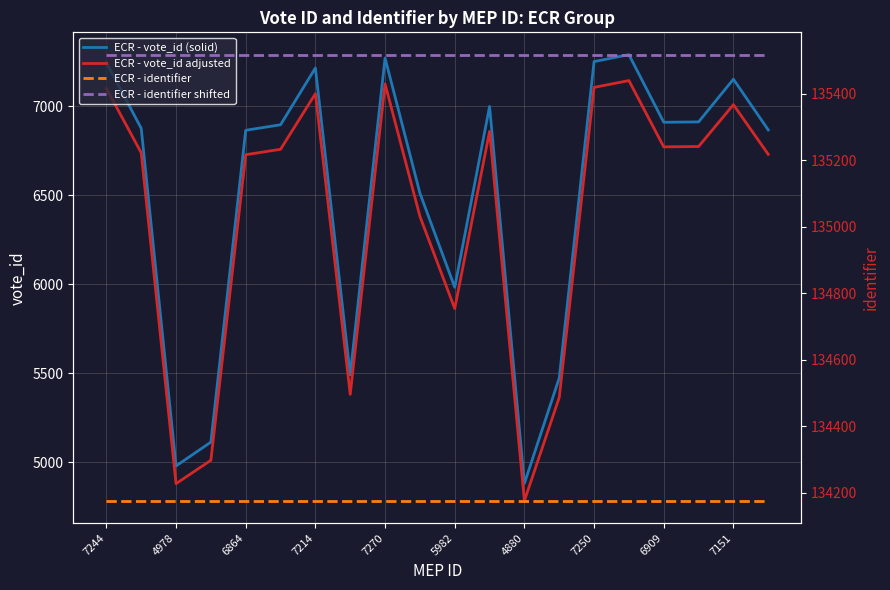

True or false: ECR - vote_id (solid) and ECR - vote_id adjusted intersect in this chart.

False